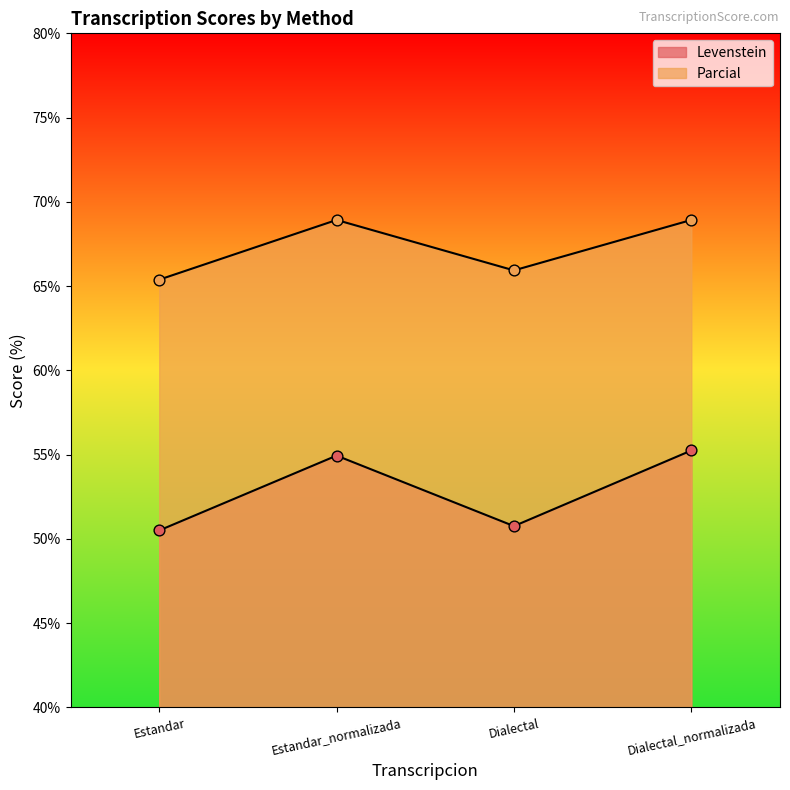

Which series has the largest Y range (max minus min)?

Levenstein